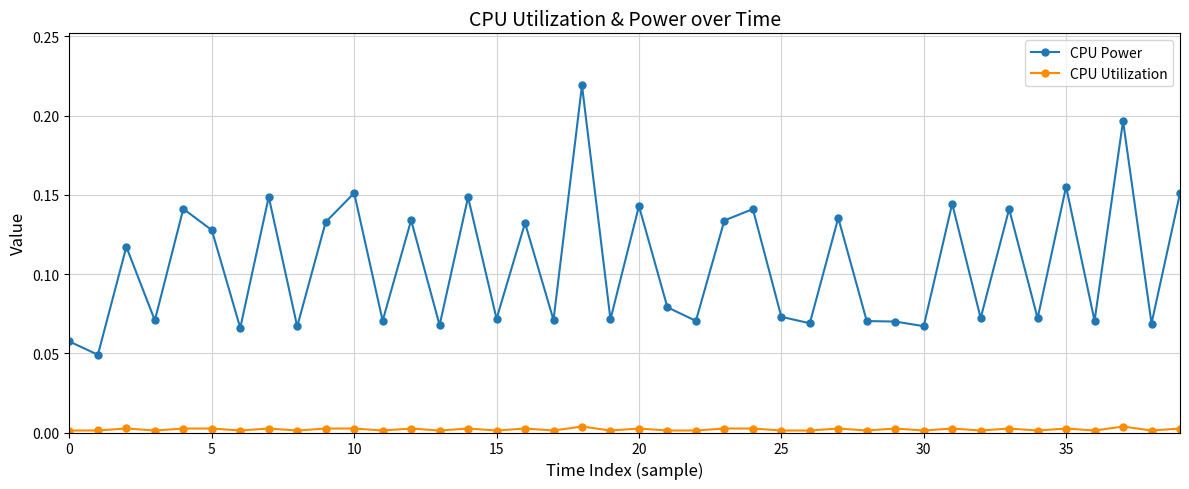

True or false: CPU Utilization and CPU Power cross at least once.

False